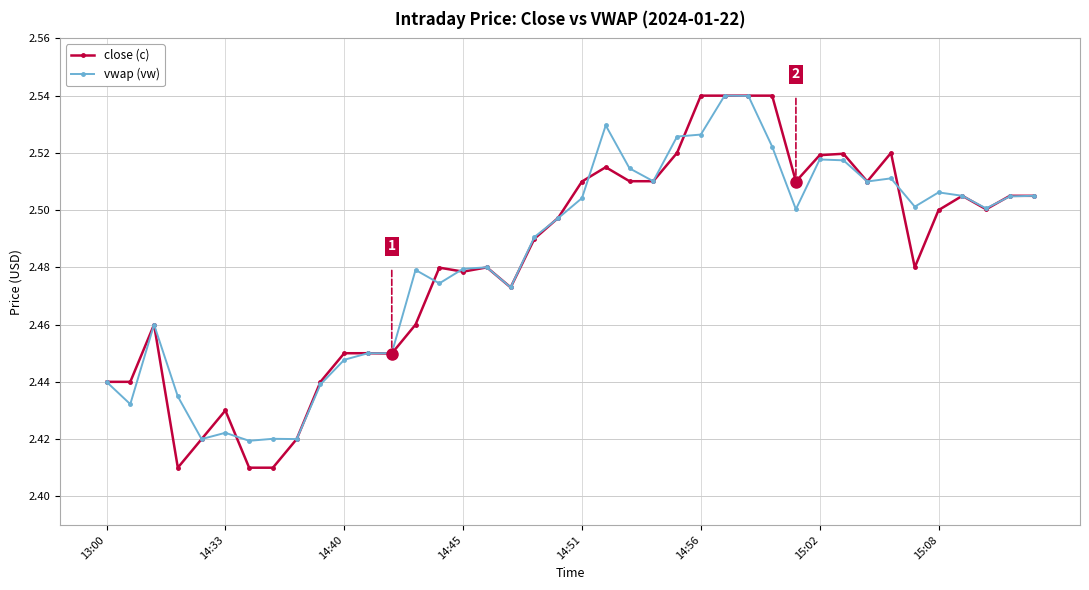

What is the difference between the maximum and minimum values in the close (c) series?

0.1